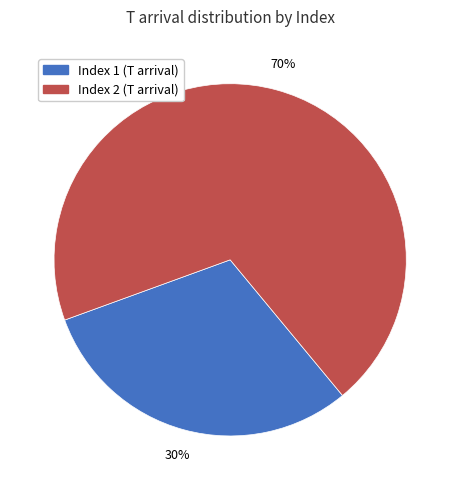

How many segments does this pie chart have?

2